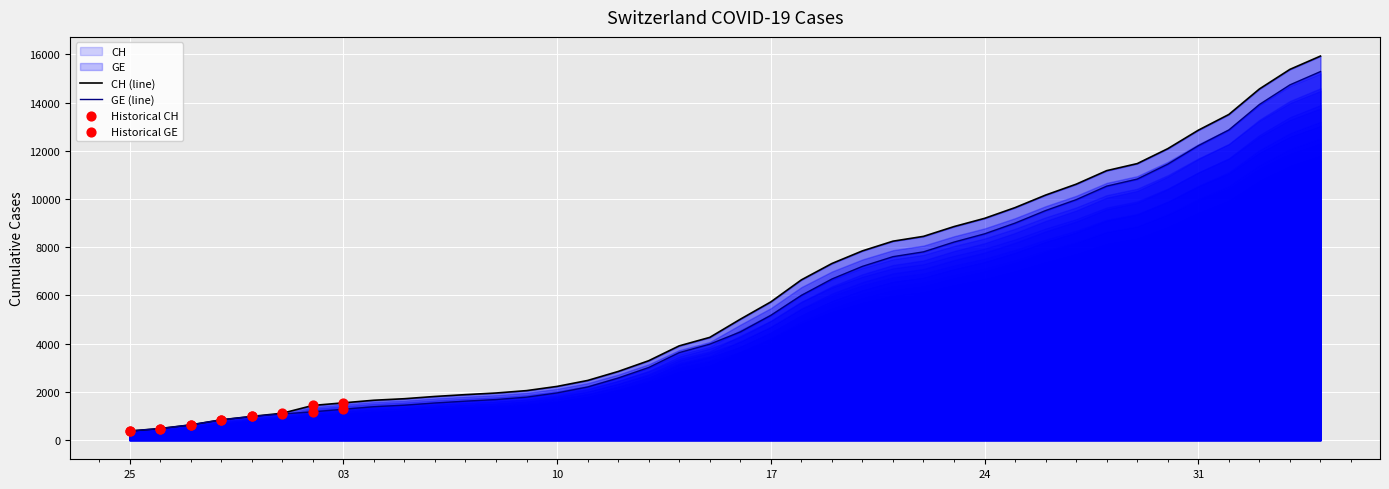

Which series has the widest spread of values?

CH (line)